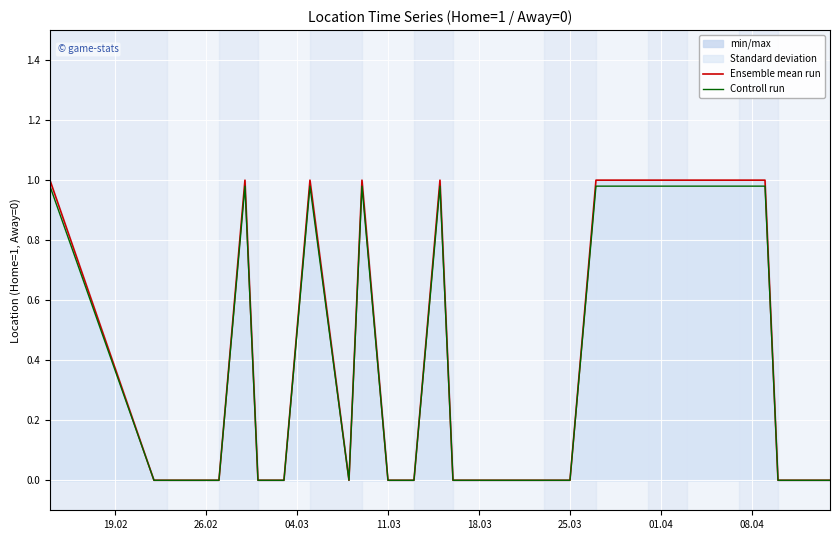

True or false: Ensemble mean run has more than 0 points higher than both neighbors.

True